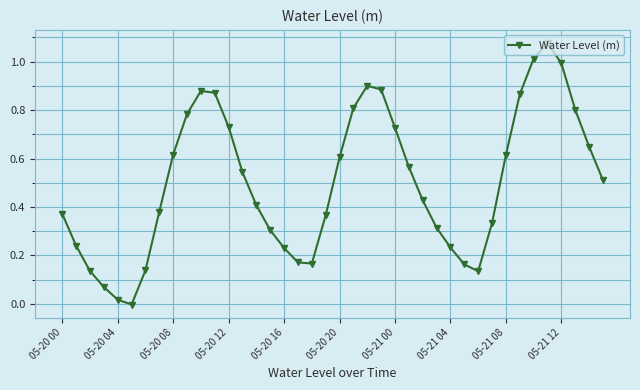

How many points are lower than both their immediate neighbors (excluding endpoints)?

3